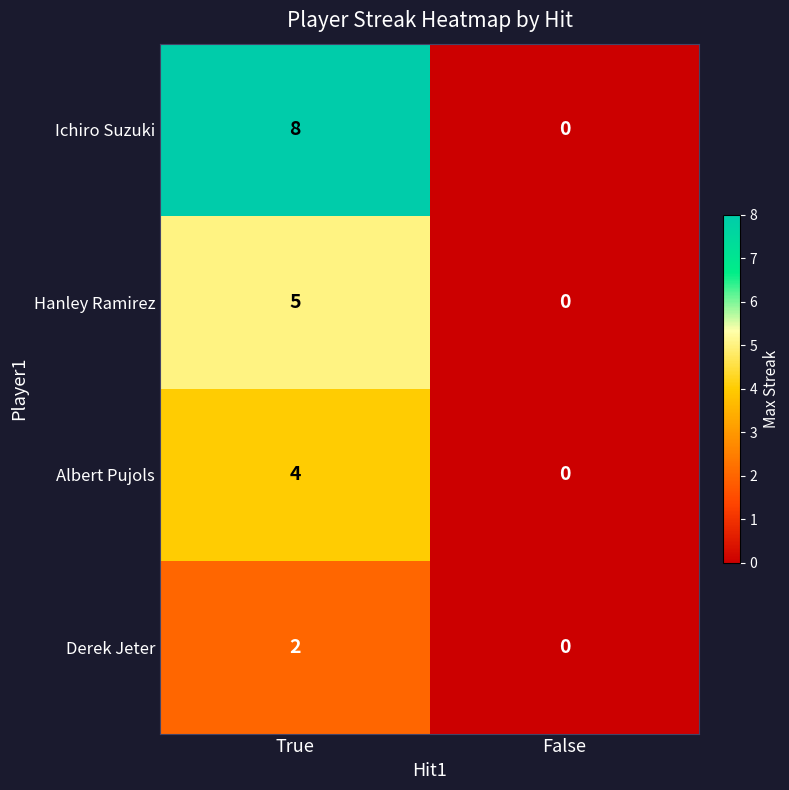

Reading left to right, what are all the values shown in this chart?

Ichiro Suzuki: True=8	False=0
Hanley Ramirez: True=5	False=0
Albert Pujols: True=4	False=0
Derek Jeter: True=2	False=0